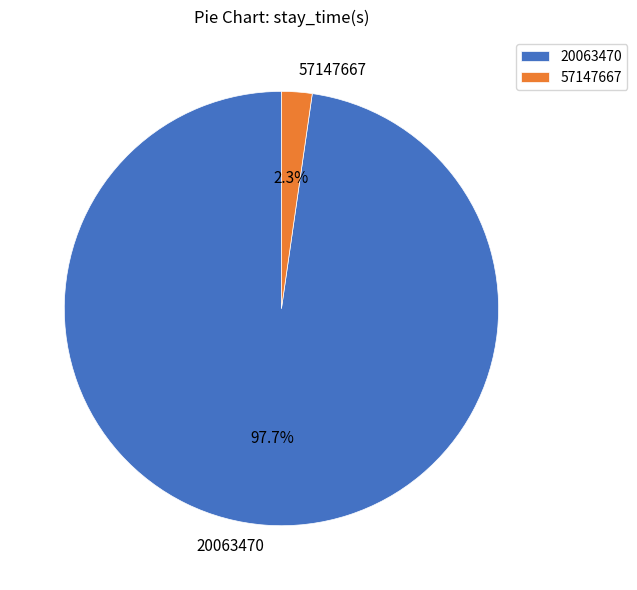

To the nearest percent, what percentage of the pie is 20063470?

98%